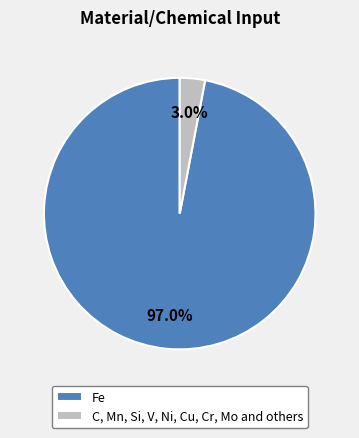

The C, Mn, Si, V, Ni, Cu, Cr, Mo and others slice represents 3% of the pie. True or false?

True